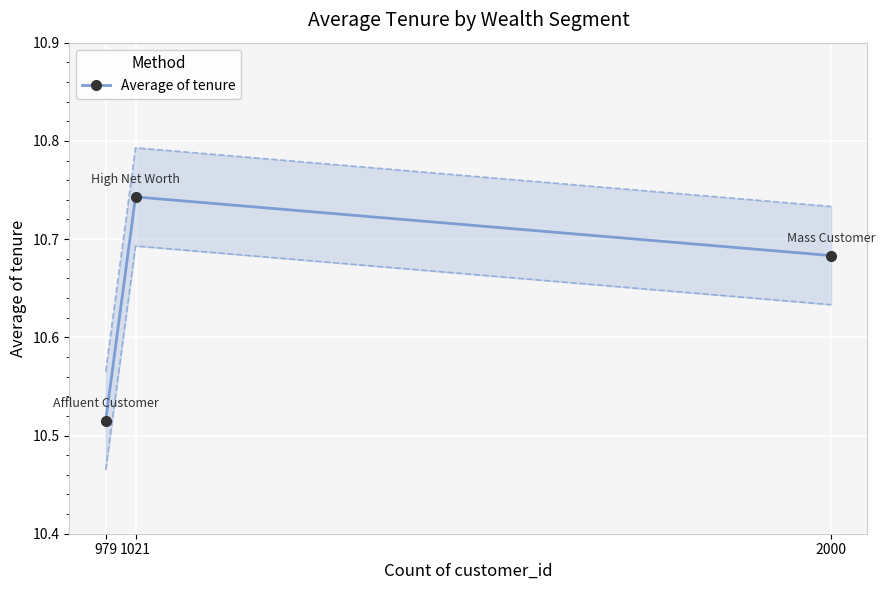

Is this an area chart (filled region under the line)?

No